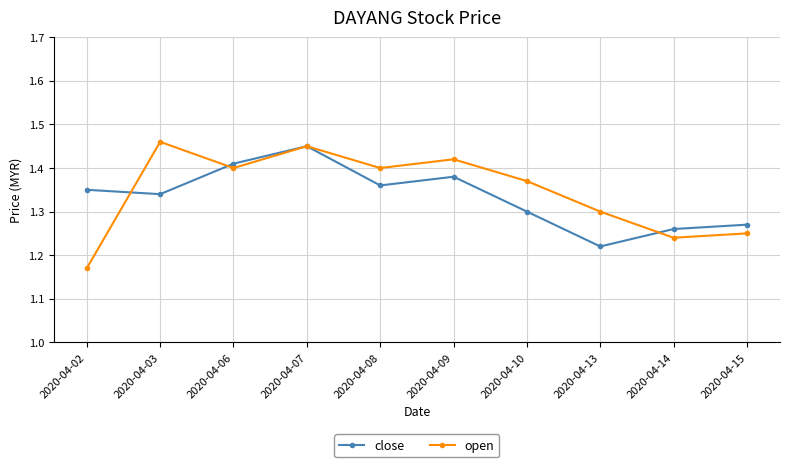

At which label is open closest to 1?

2020-04-02